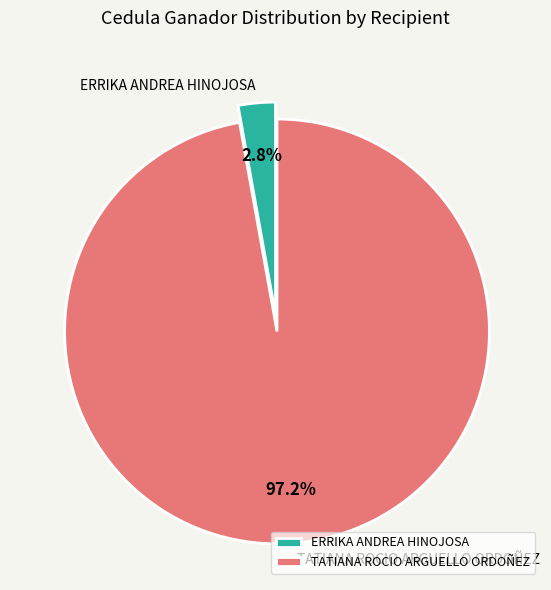

Is there any slice that represents more than half of the pie?

Yes